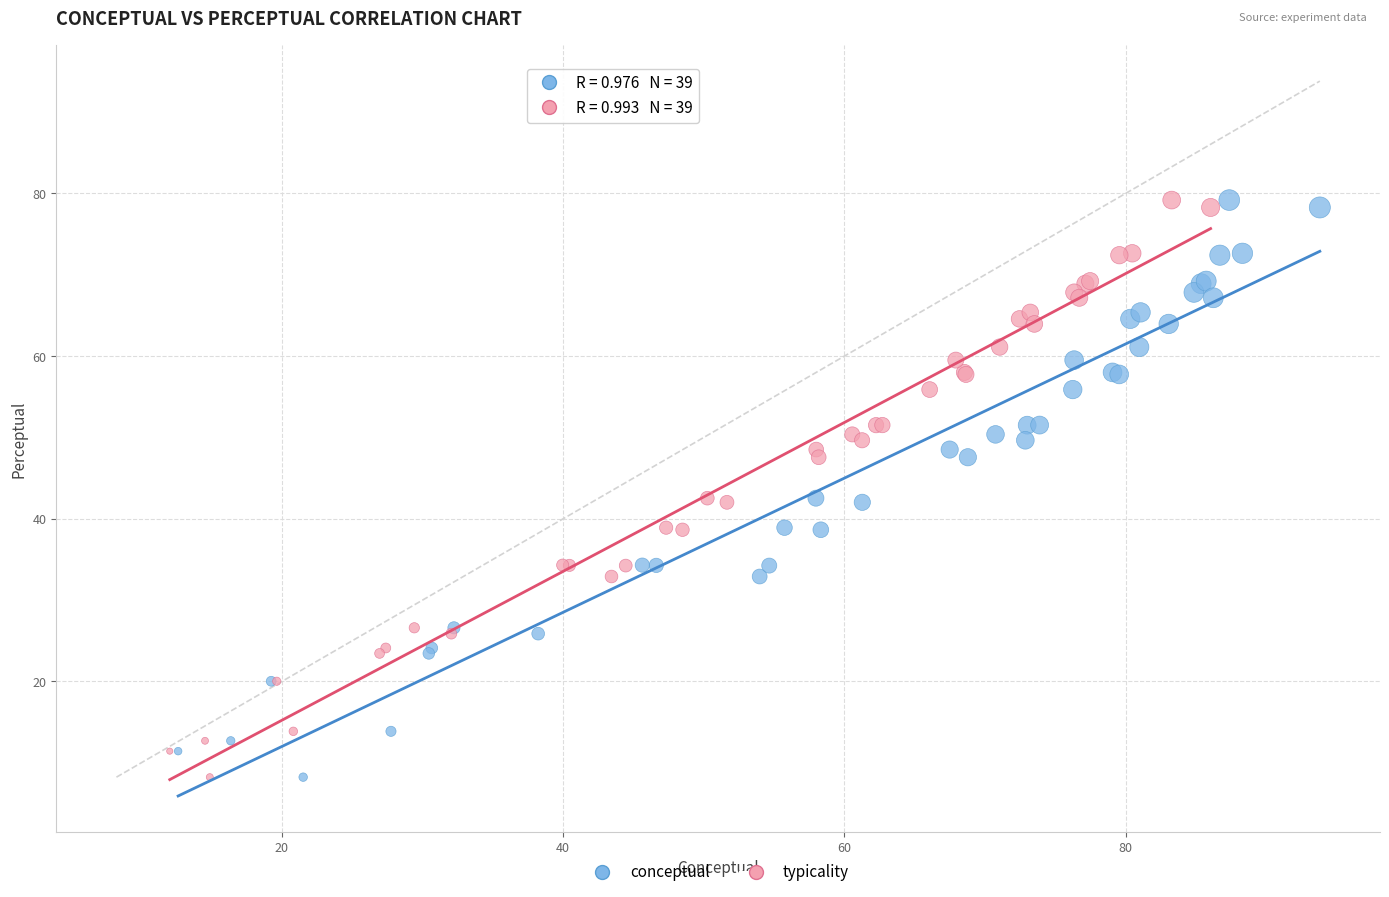

What are all the series names shown in the legend?

conceptual, typicality